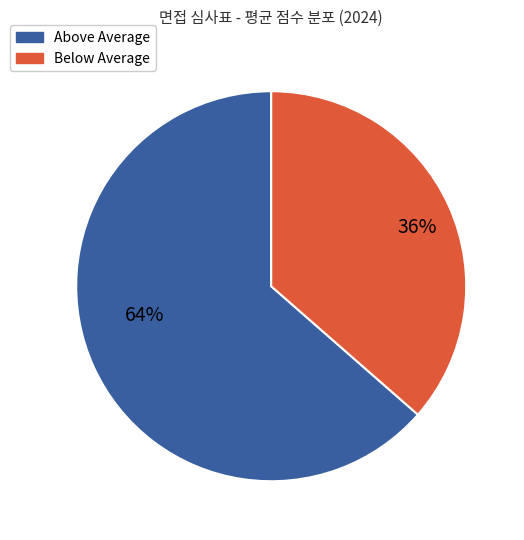

To the nearest percent, what is the average slice percentage?

50%